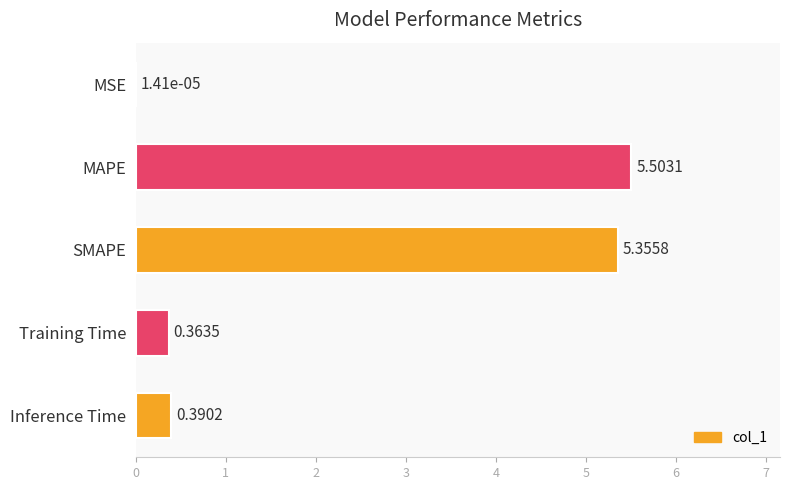

Where is the data nearest to the value 2?

Inference Time